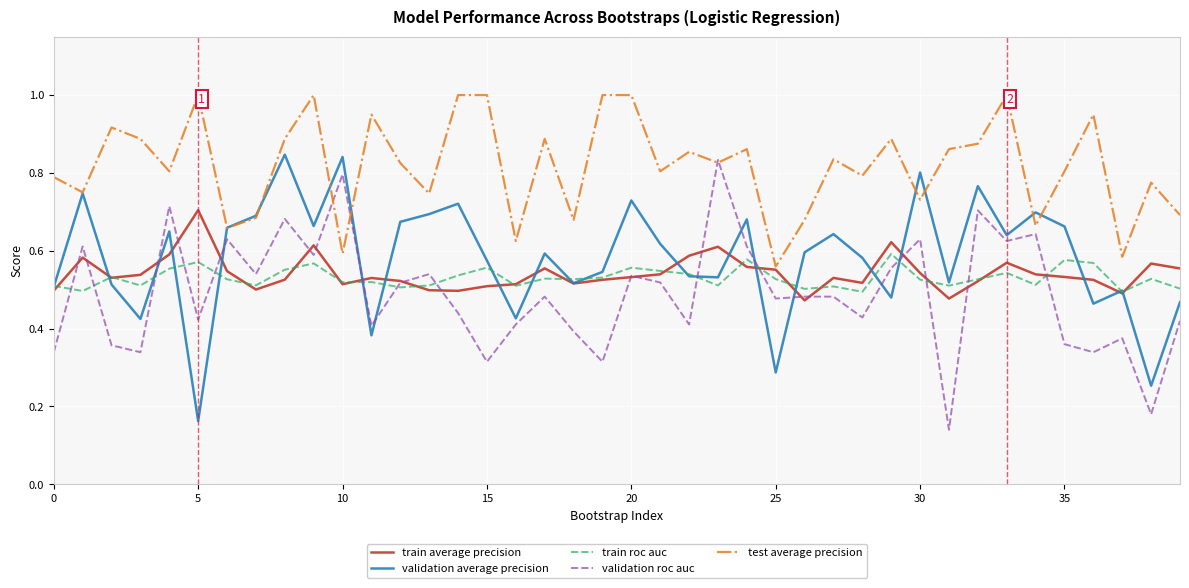

How many lines are shown in the chart?

5